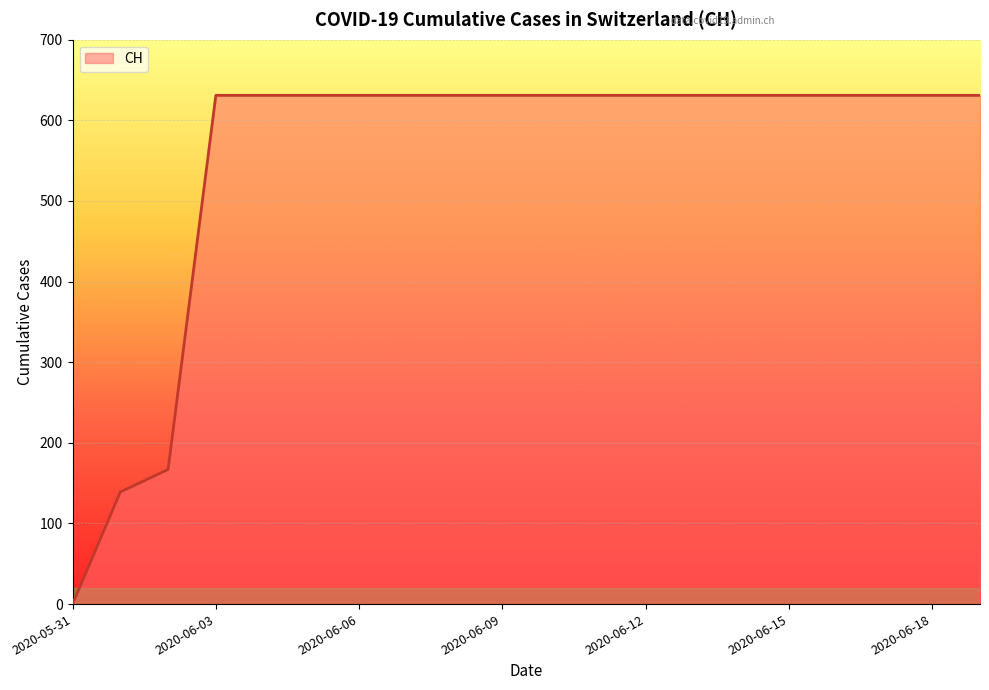

Does the chart have visible grid lines?

Yes